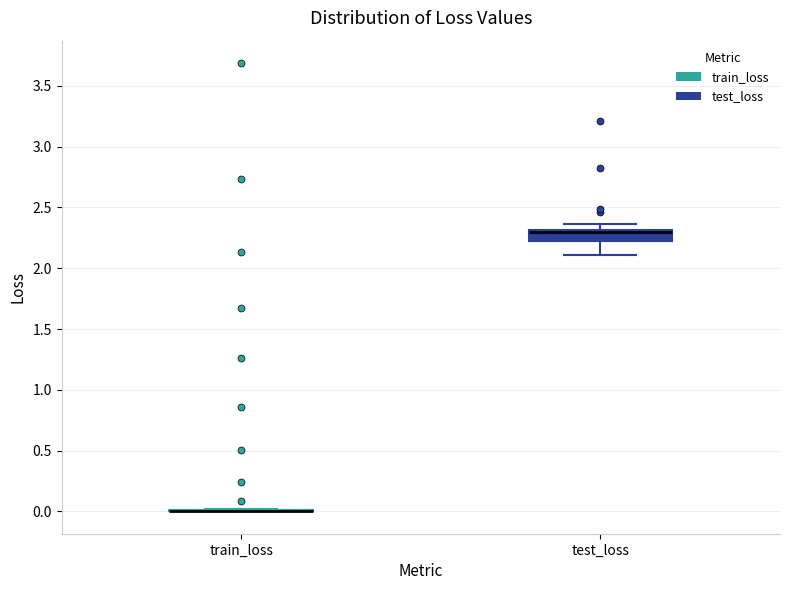

Reading left to right, transcribe this box plot: for each box, give where its median line is, the range the box spans, and where its two whiskers end, as read against the y-axis. The values are not printed on the chart, so give them approximately, as read against the axis.

train_loss: box collapsed to a line at 0.00, whiskers 0.00 to 0.00
test_loss: median 2.30 (just below the box's upper edge), box 2.20 to 2.30, whiskers 2.10 to 2.35